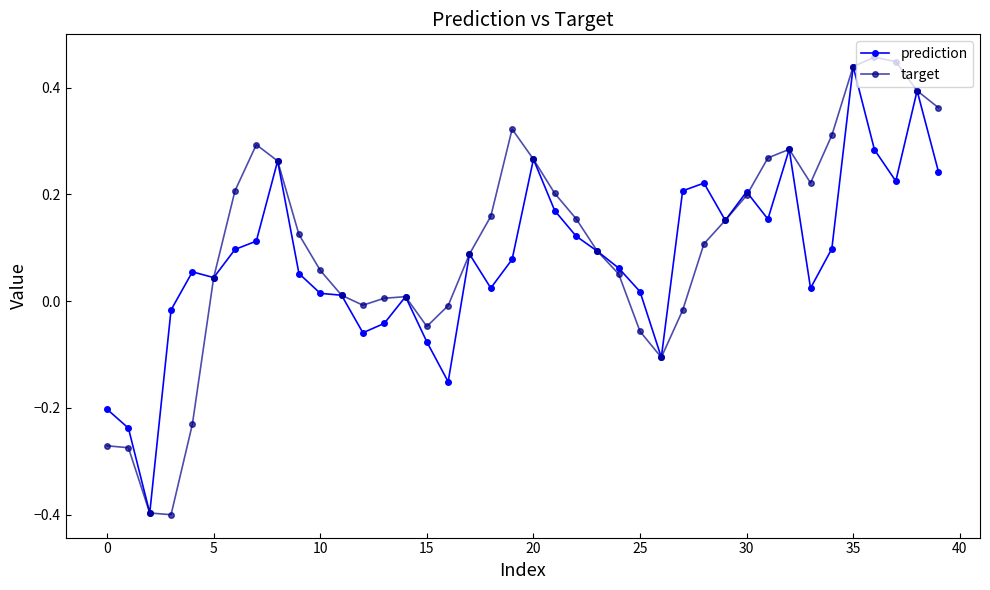

List the series in order of their overall mean, lowest first.

prediction, target